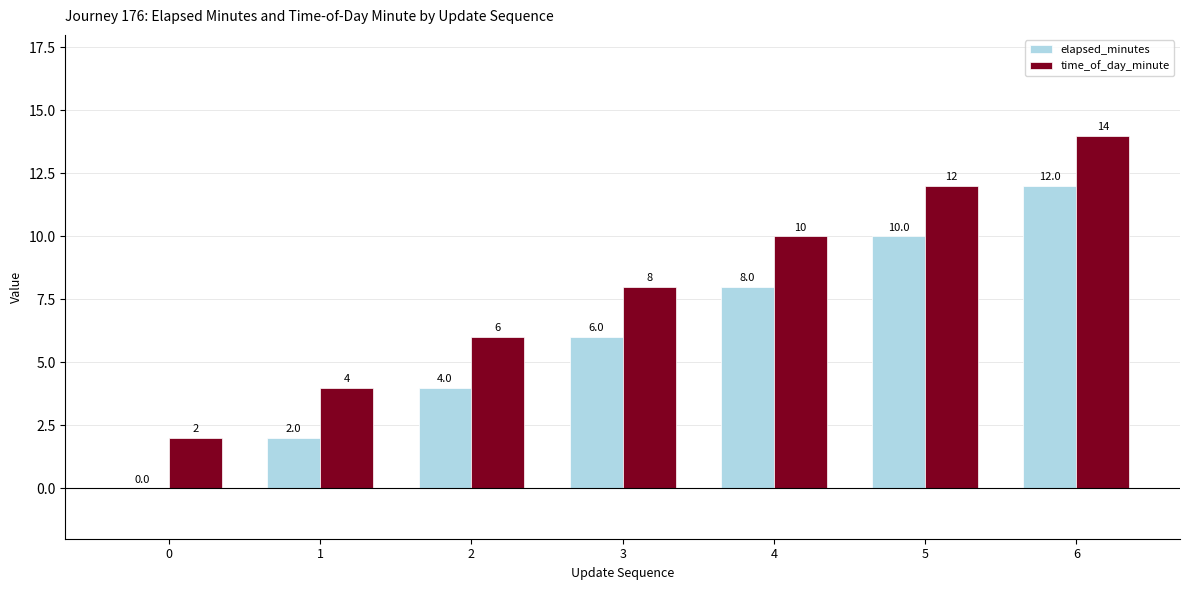

Is the value of time_of_day_minute at 2 greater than the value of elapsed_minutes at 4?

No